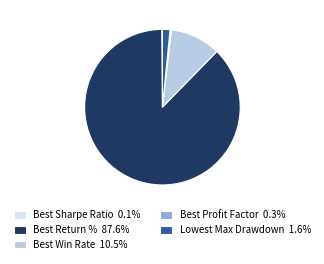

What is the ratio of the value at Best Return % 87.6% to the value at Lowest Max Drawdown 1.6%?

55.9